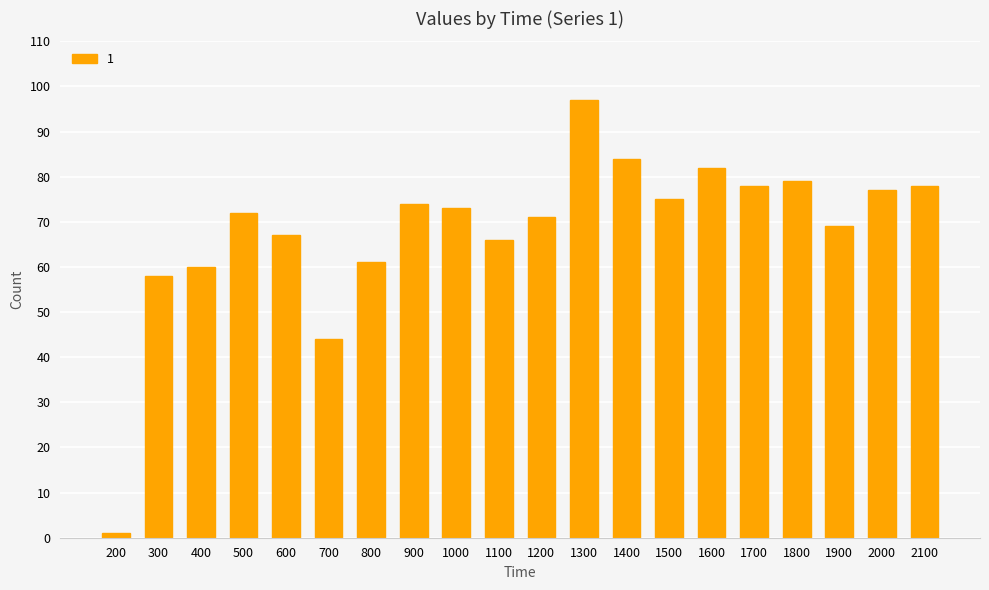

What is the value of the 17th bar from the left?

79